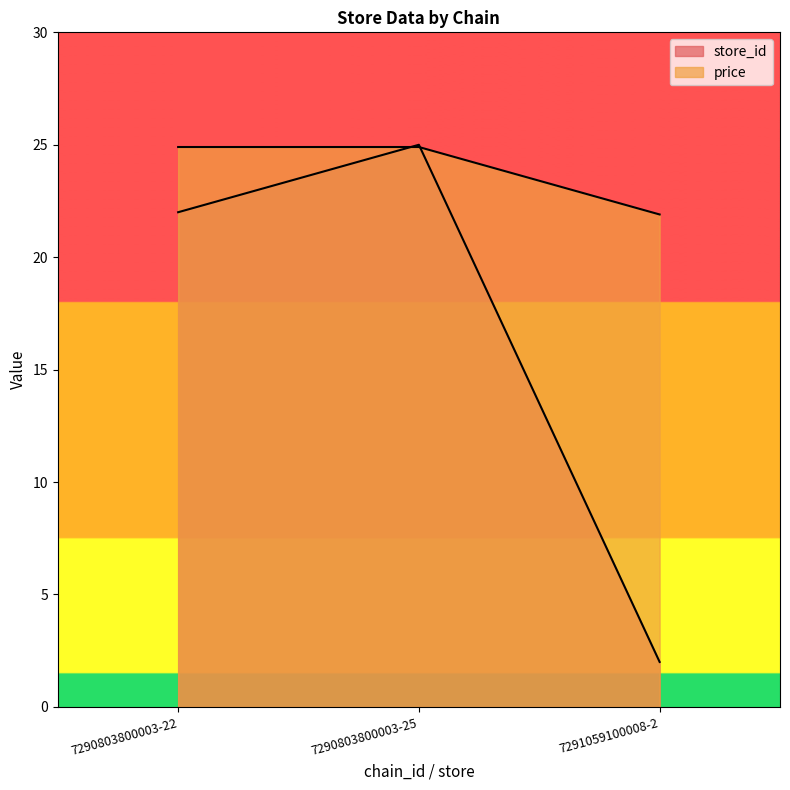

How many data points in price are less than 24?

1